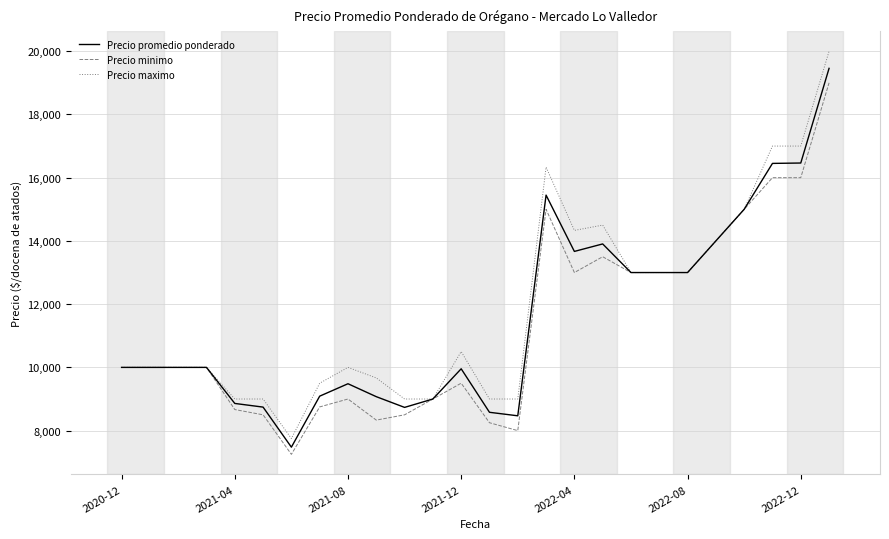

At how many categories does at least one series exceed 15442?

4